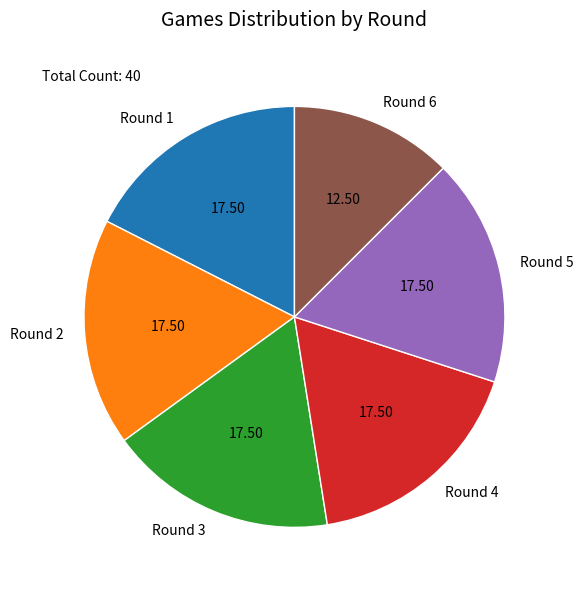

Does Round 5 account for over 50% of the chart?

No